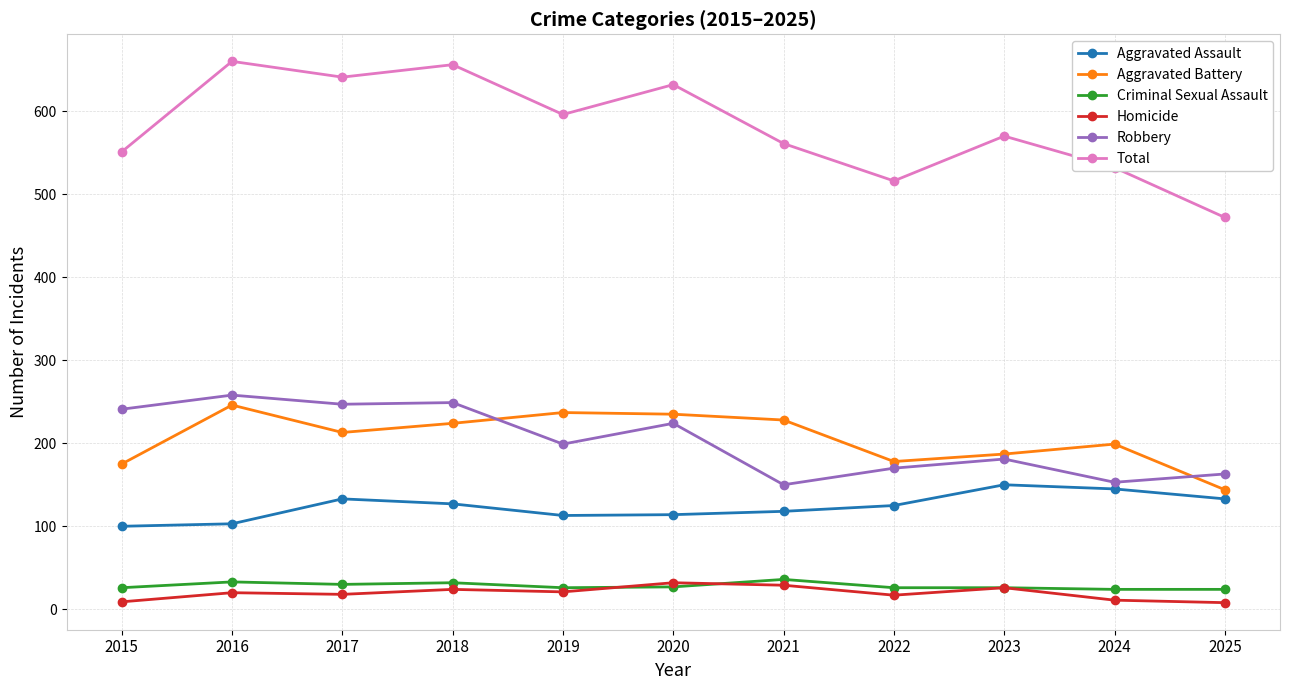

Is the value of Robbery at 2015 greater than the value of Total at 2025?

No